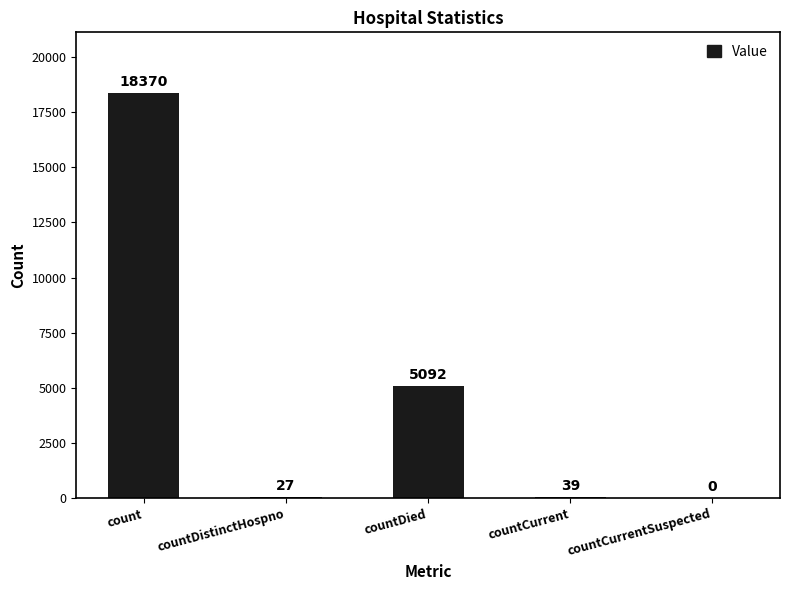

At which category does the chart reach its peak across all series?

count